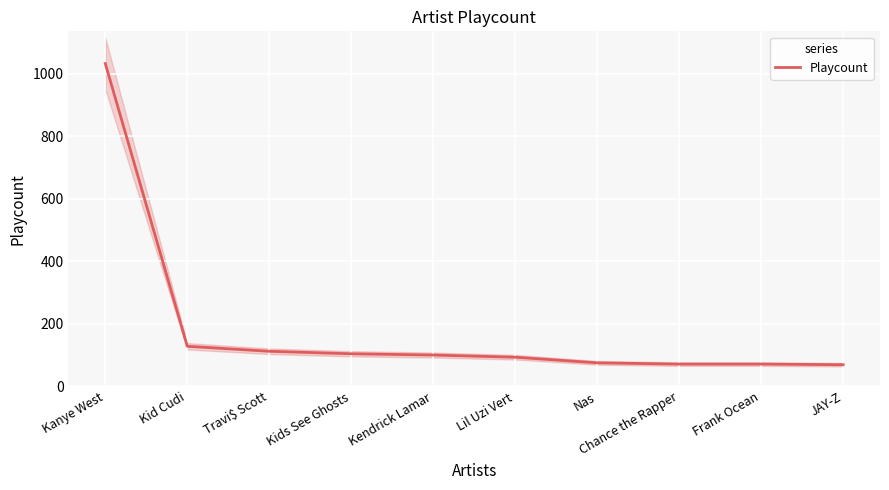

What is the difference between the maximum and minimum values?

964